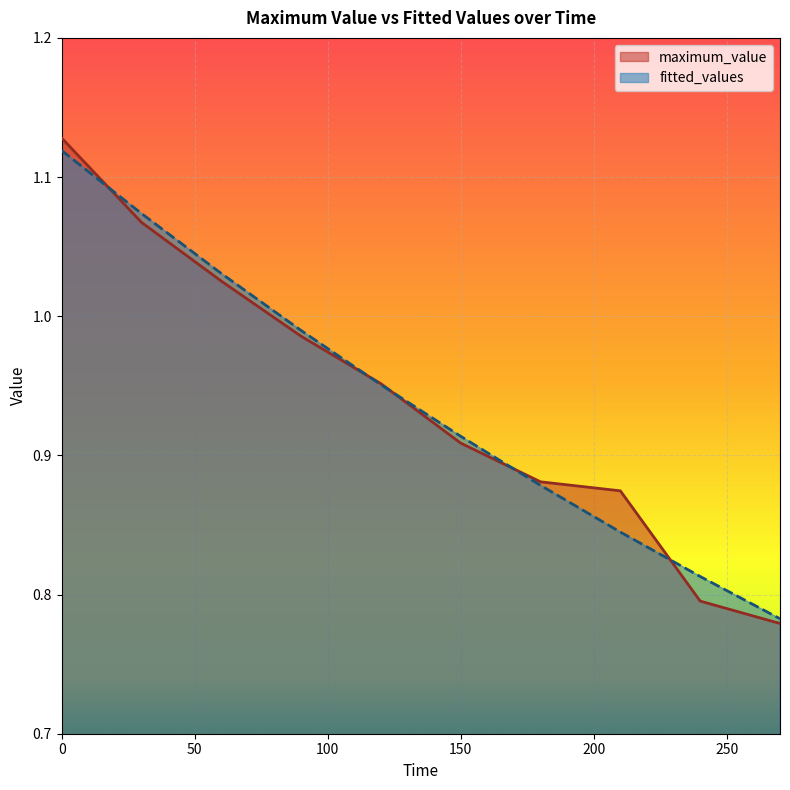

Is it true that maximum_value equals 0.6 at 90?

False